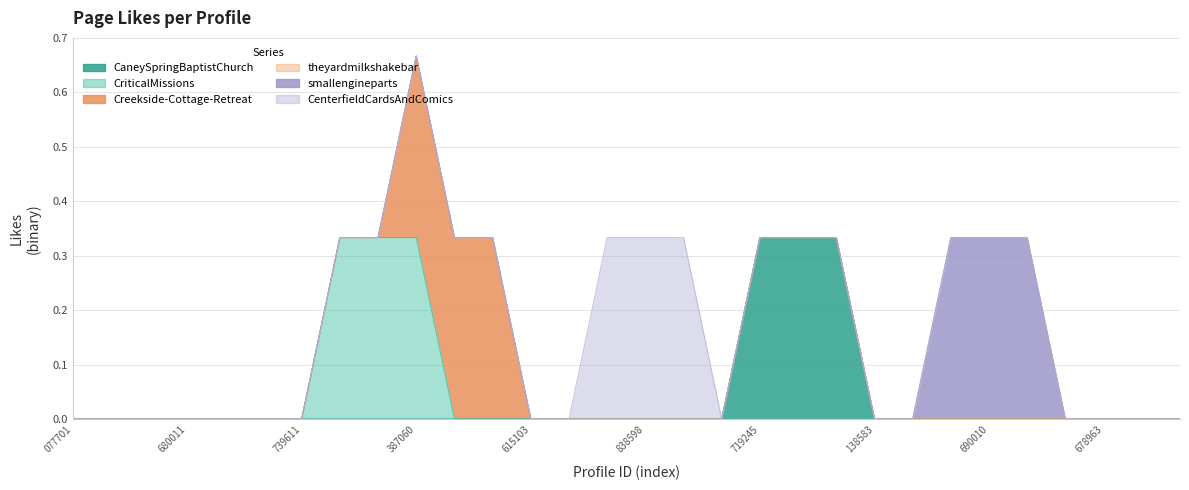

The Creekside-Cottage-Retreat series shows 0 at 100011428839050. True or false?

True